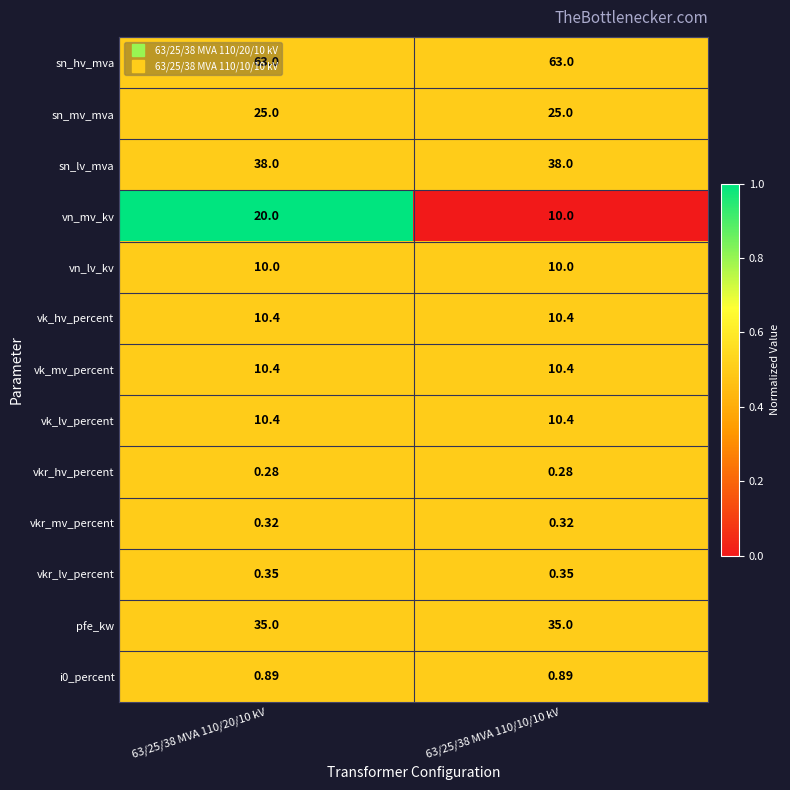

Which series has the largest total across all categories?

sn_hv_mva